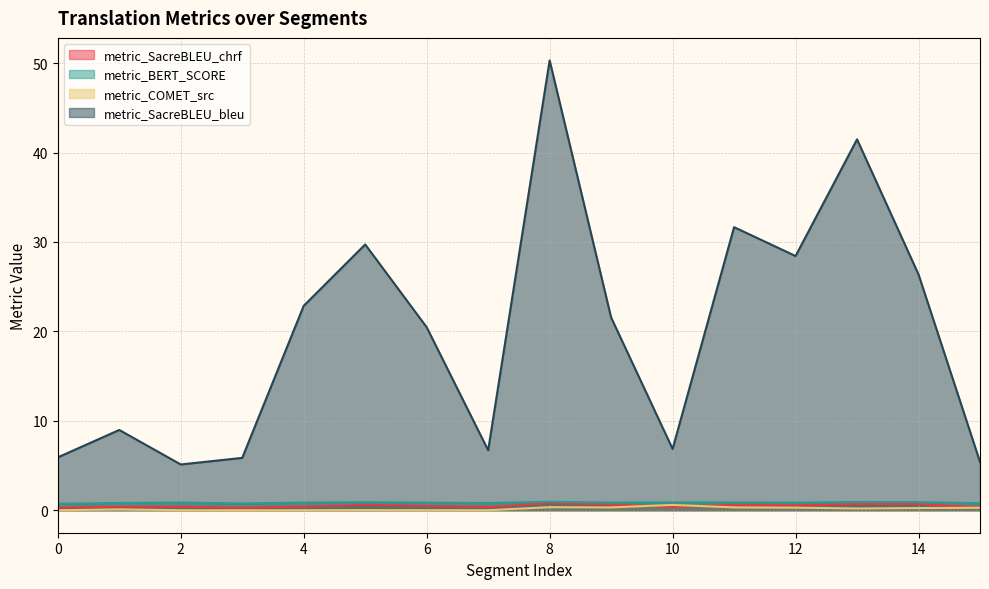

How many metric_SacreBLEU_chrf values are between 0 and 1?

16